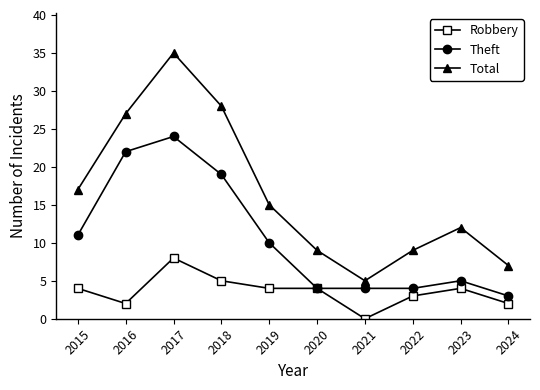

In Total, how many points are higher than both neighbors (excluding endpoints)?

2